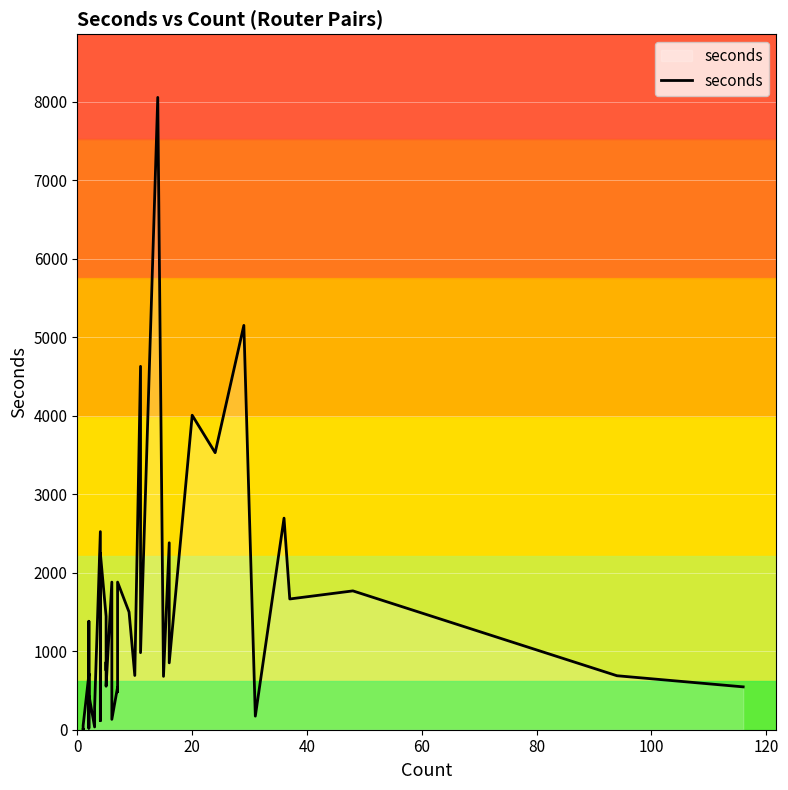

What is the minimum value shown in the chart?

2